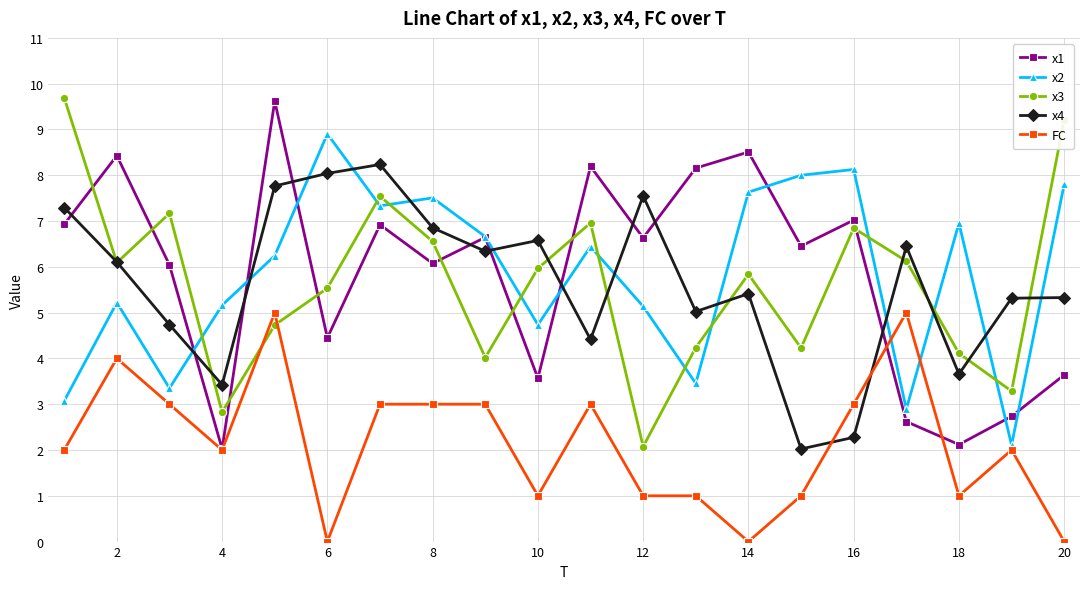

True or false: FC has more than 0 points higher than both neighbors.

True